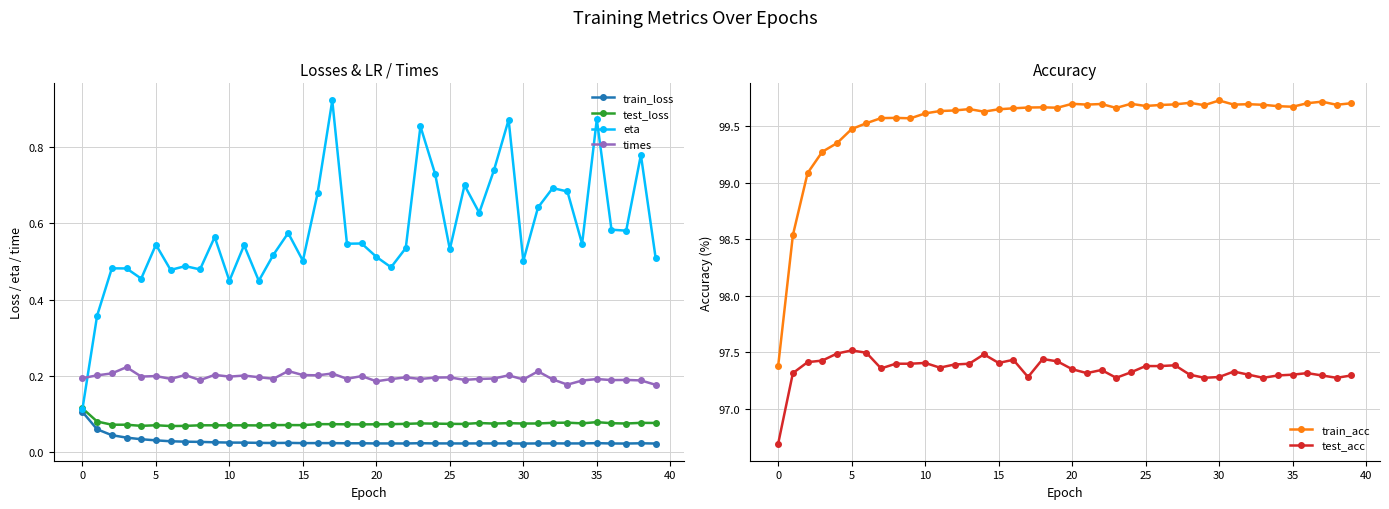

The value of eta at 26 is 0.5. True or false?

False